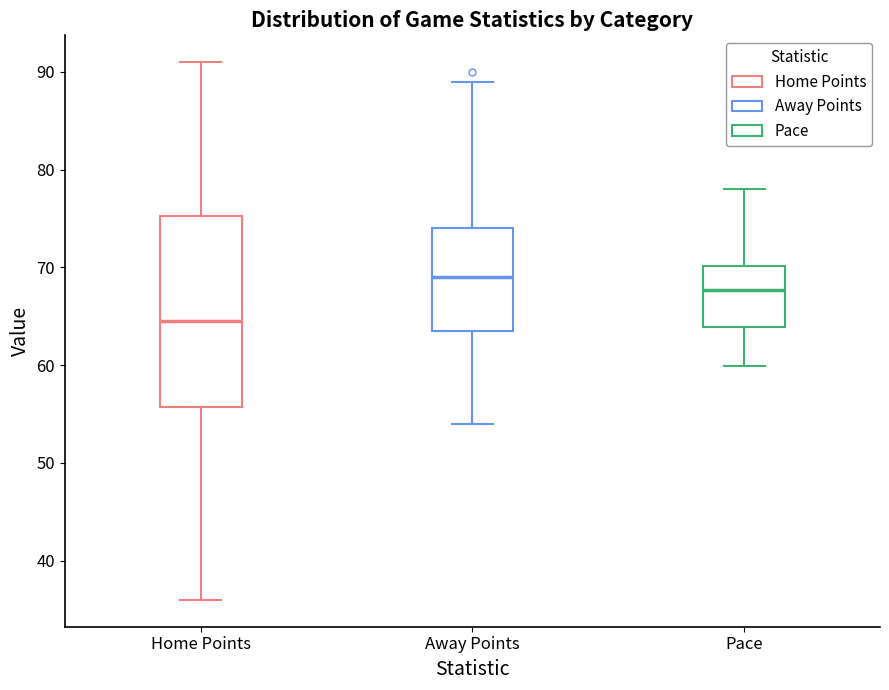

Which box's median line is the lowest?

Home Points